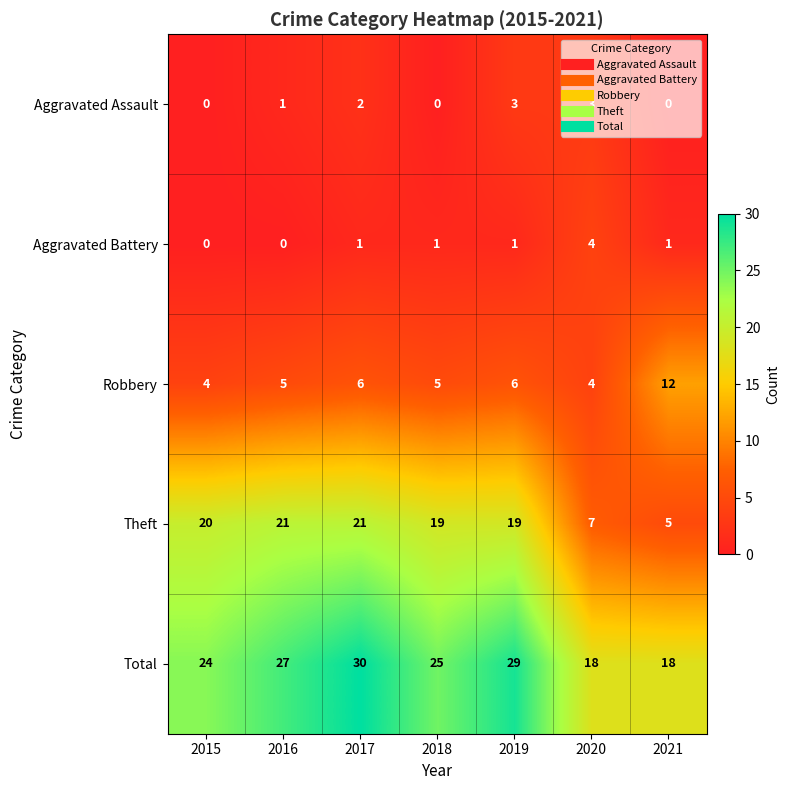

What is the highest value of the Total series?

30